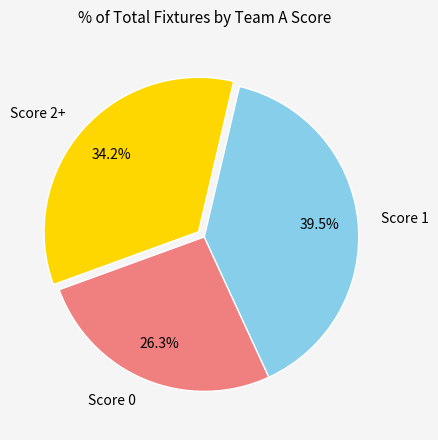

Which has a higher value, Score 0 or Score 1?

Score 1